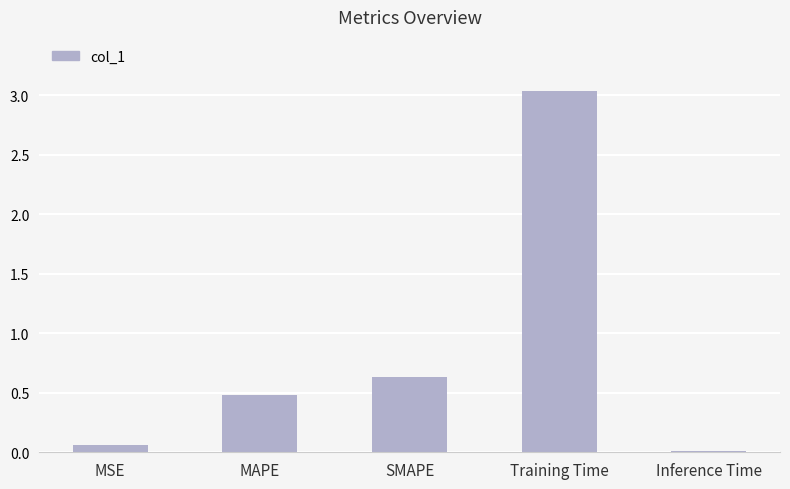

What is the greatest value displayed?

3.0